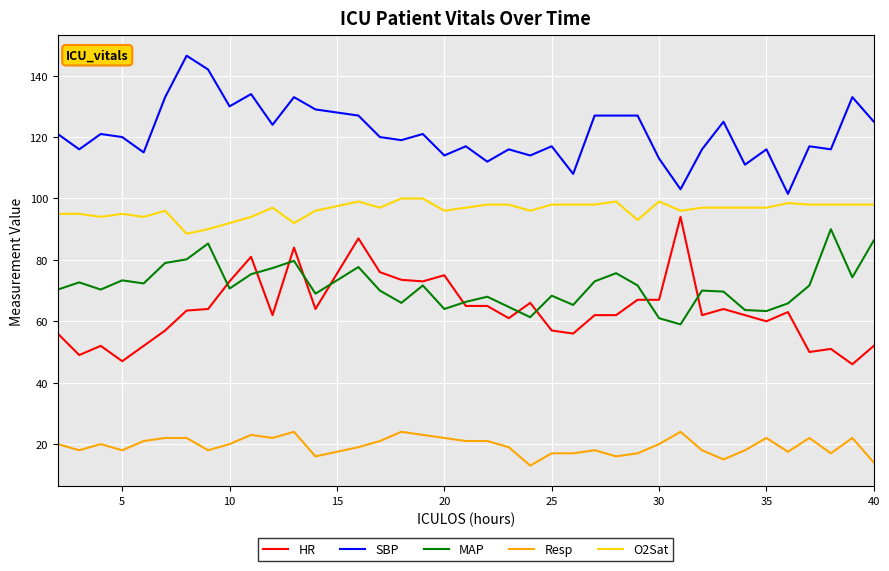

Which series has the largest total across all categories?

SBP